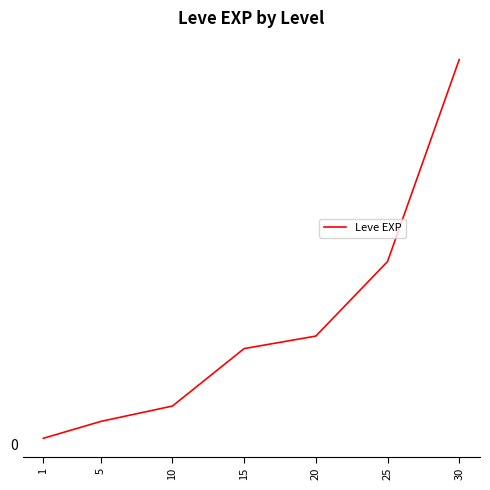

Read the value at 30, to the nearest 10.

99220